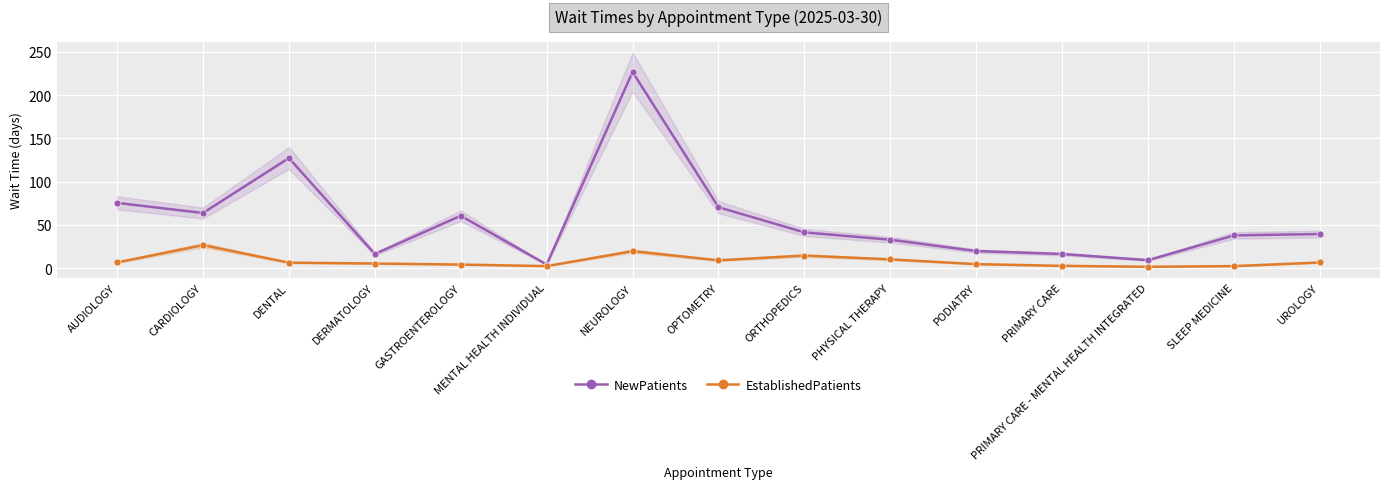

How many interior local peaks does the NewPatients series have?

3